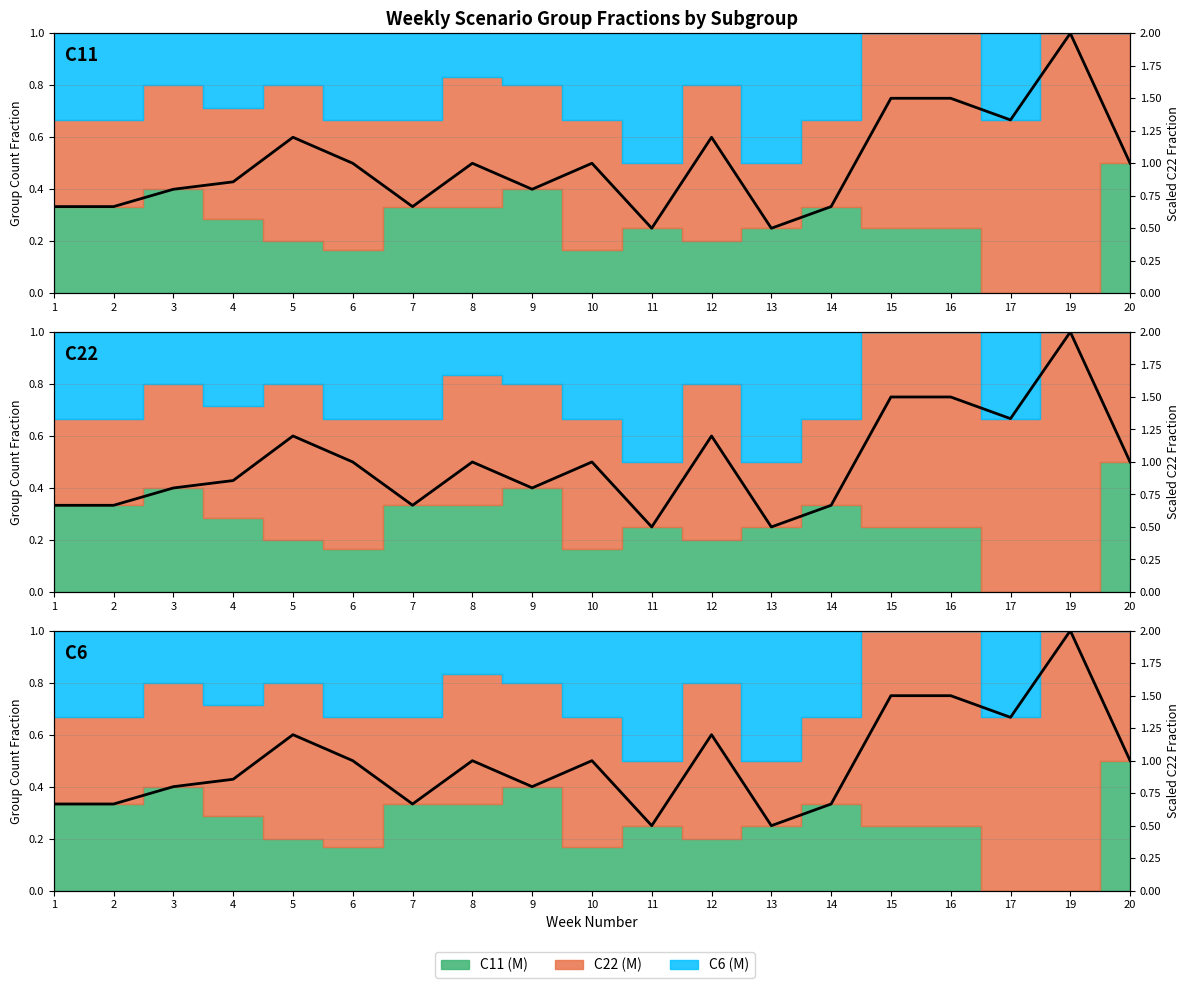

What is the difference between the maximum and minimum values?

1.5